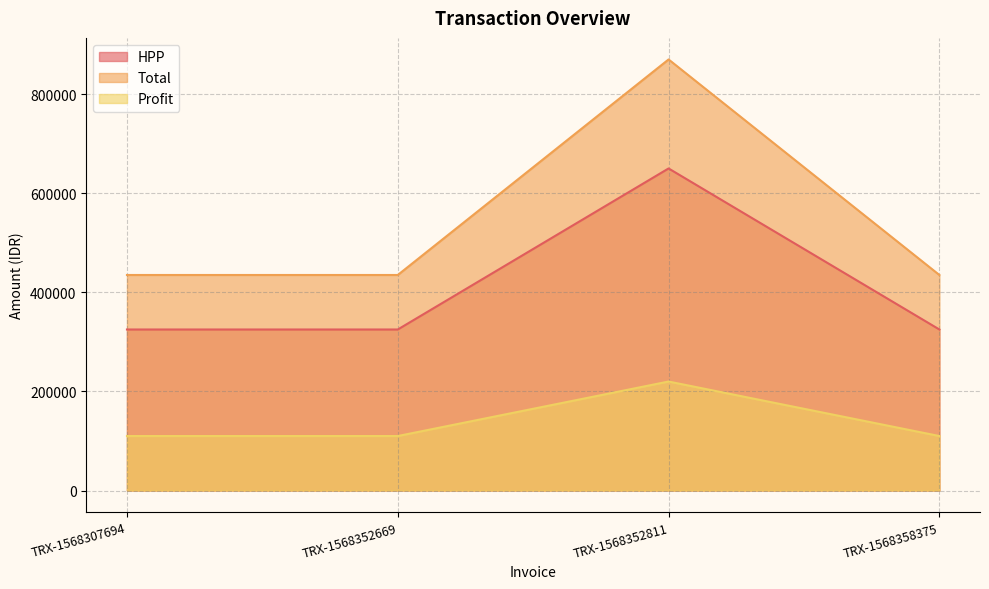

Between TRX-1568307694 and TRX-1568352811, which series saw the biggest shift?

Total